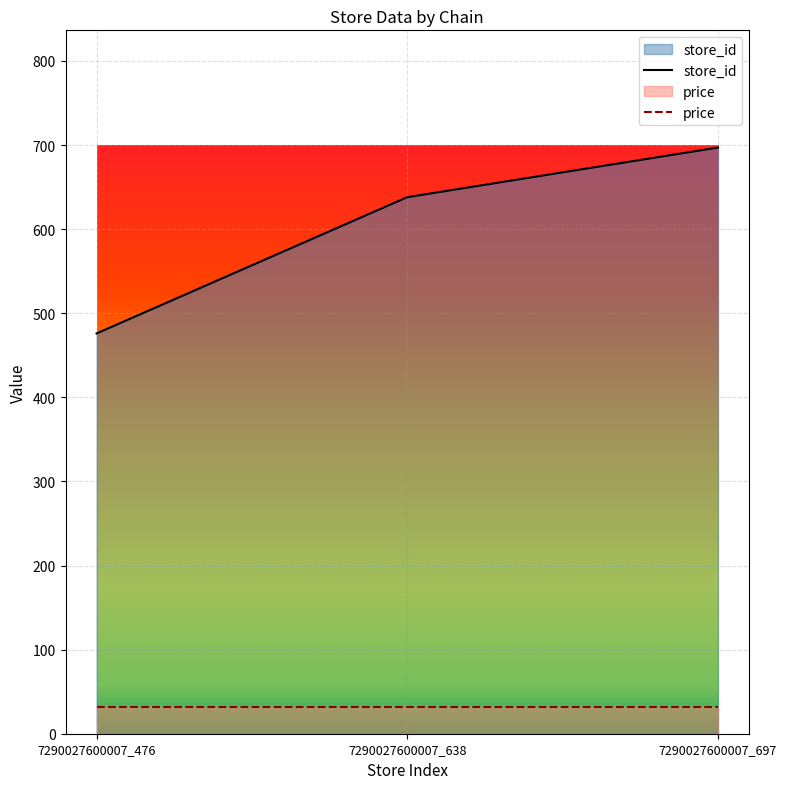

What is the difference between the values at 7290027600007_697 and 7290027600007_638?

59